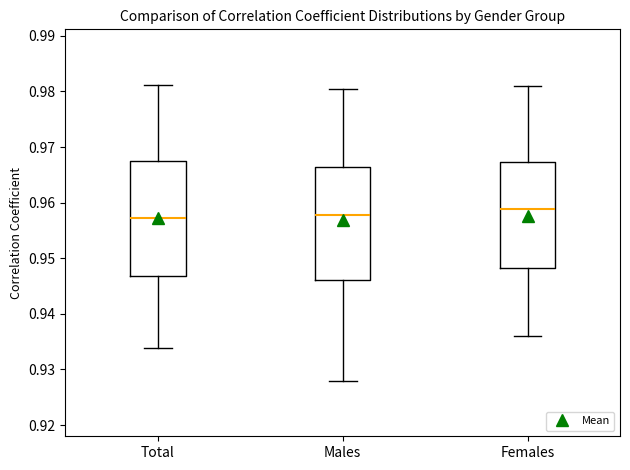

Which box's median line is the highest?

Females